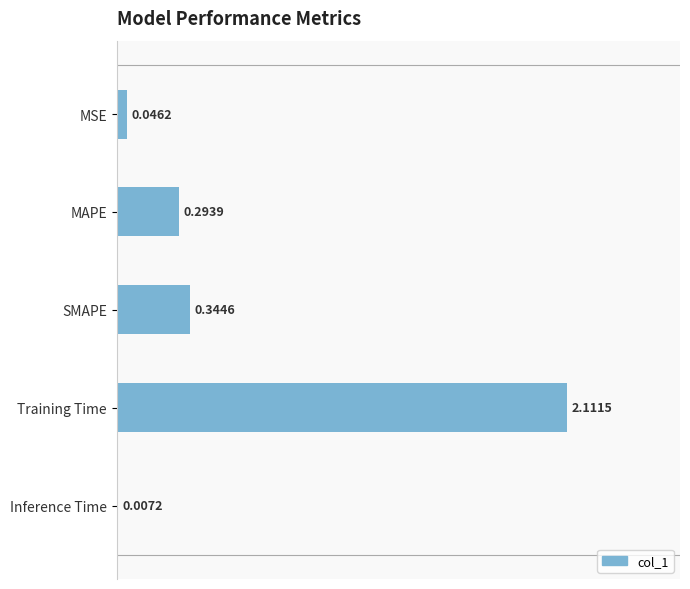

Which label corresponds to the largest value in the chart?

Training Time